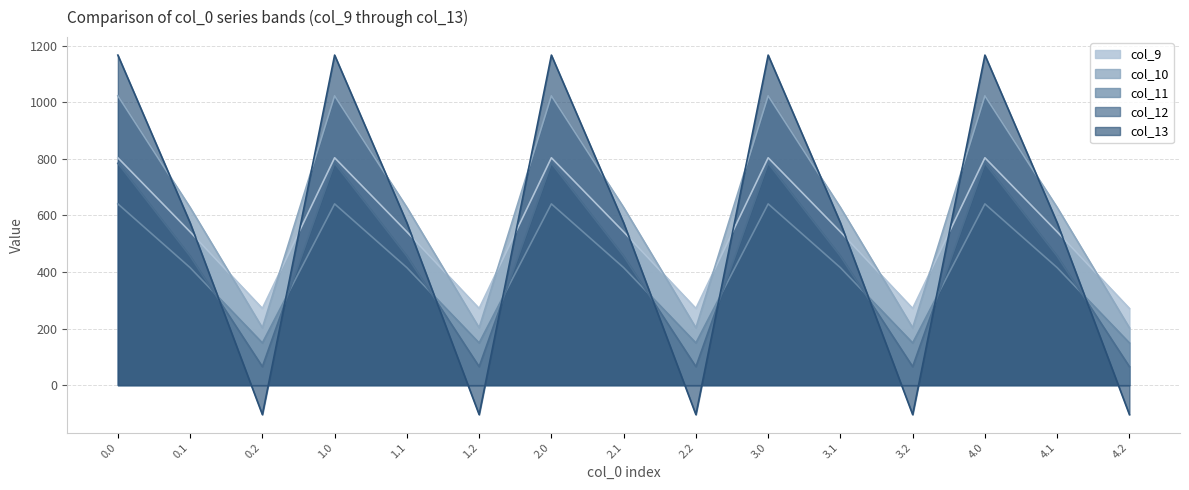

Reading left to right, extract all data points from this chart.

col_9: 0.0=804.0	0.1=542.1	0.2=271.1	1.0=804.0	1.1=542.1	1.2=271.1	2.0=804.0	2.1=542.1	2.2=271.1	3.0=804.0	3.1=542.1	3.2=271.1	4.0=804.0	4.1=542.1	4.2=271.1
col_10: 0.0=1023.2	0.1=628.1	0.2=202.5	1.0=1023.2	1.1=628.1	1.2=202.5	2.0=1023.2	2.1=628.1	2.2=202.5	3.0=1023.2	3.1=628.1	3.2=202.5	4.0=1023.2	4.1=628.1	4.2=202.5
col_11: 0.0=640.9	0.1=415.4	0.2=149.1	1.0=640.9	1.1=415.4	1.2=149.1	2.0=640.9	2.1=415.4	2.2=149.1	3.0=640.9	3.1=415.4	3.2=149.1	4.0=640.9	4.1=415.4	4.2=149.1
col_12: 0.0=784.4	0.1=456.1	0.2=65.2	1.0=784.4	1.1=456.1	1.2=65.2	2.0=784.4	2.1=456.1	2.2=65.2	3.0=784.4	3.1=456.1	3.2=65.2	4.0=784.4	4.1=456.1	4.2=65.2
col_13: 0.0=1167.2	0.1=574.0	0.2=-104.4	1.0=1167.2	1.1=574.0	1.2=-104.4	2.0=1167.2	2.1=574.0	2.2=-104.4	3.0=1167.2	3.1=574.0	3.2=-104.4	4.0=1167.2	4.1=574.0	4.2=-104.4